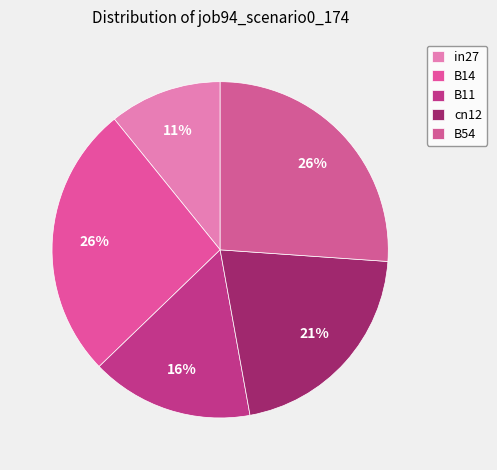

True or false: in27 accounts for 11% of the total.

True